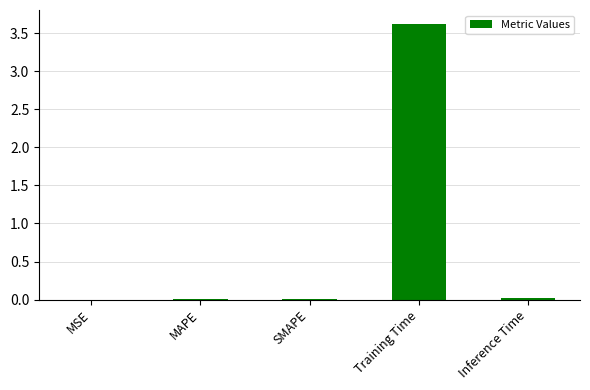

What is the greatest value displayed?

3.6